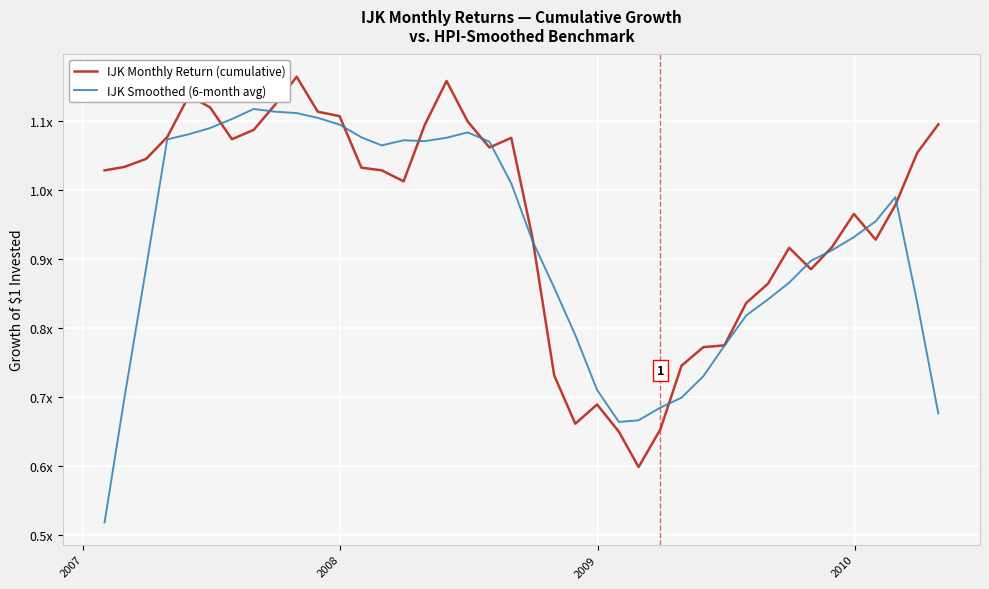

What are all the series names shown in the legend?

IJK Monthly Return (cumulative), IJK Smoothed (6-month avg)